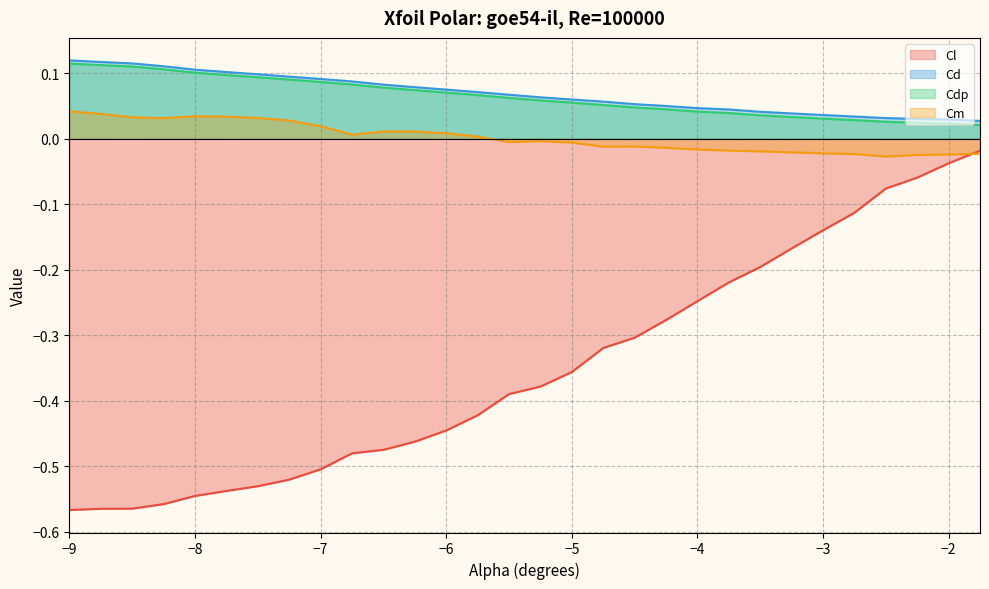

Which series has the largest range (max minus min)?

Cl